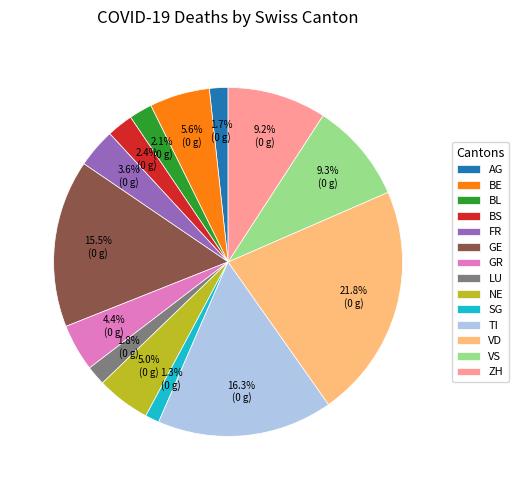

Which has a higher value, TI or BS?

TI